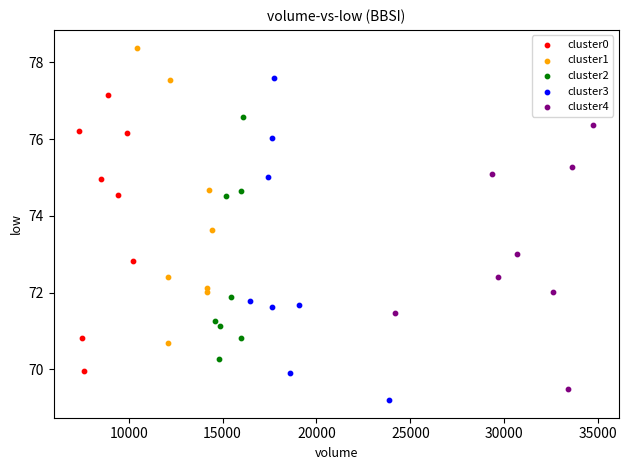

What are all the series names shown in the legend?

cluster0, cluster1, cluster2, cluster3, cluster4